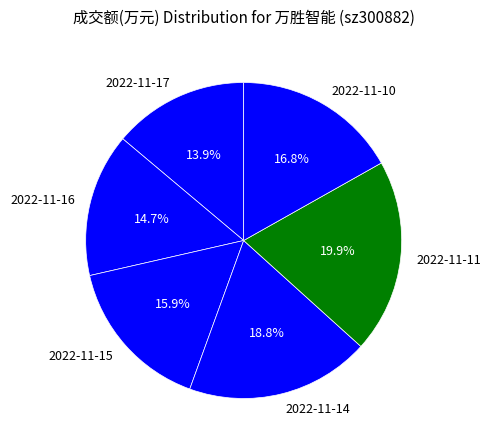

What is the ratio of the value at 2022-11-16 to the value at 2022-11-15?

0.9